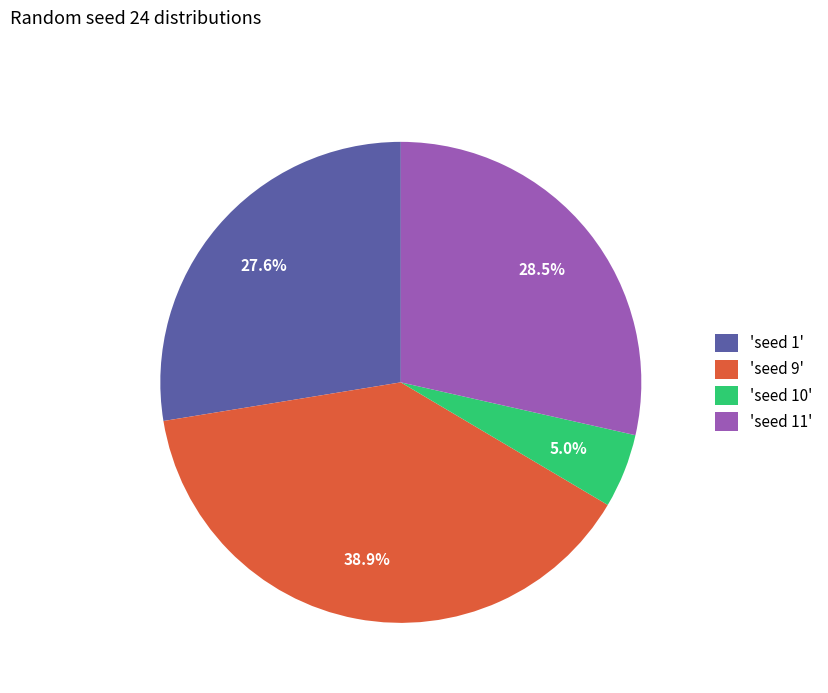

Combined, do 'seed 9' and 'seed 1' account for over 50%?

Yes